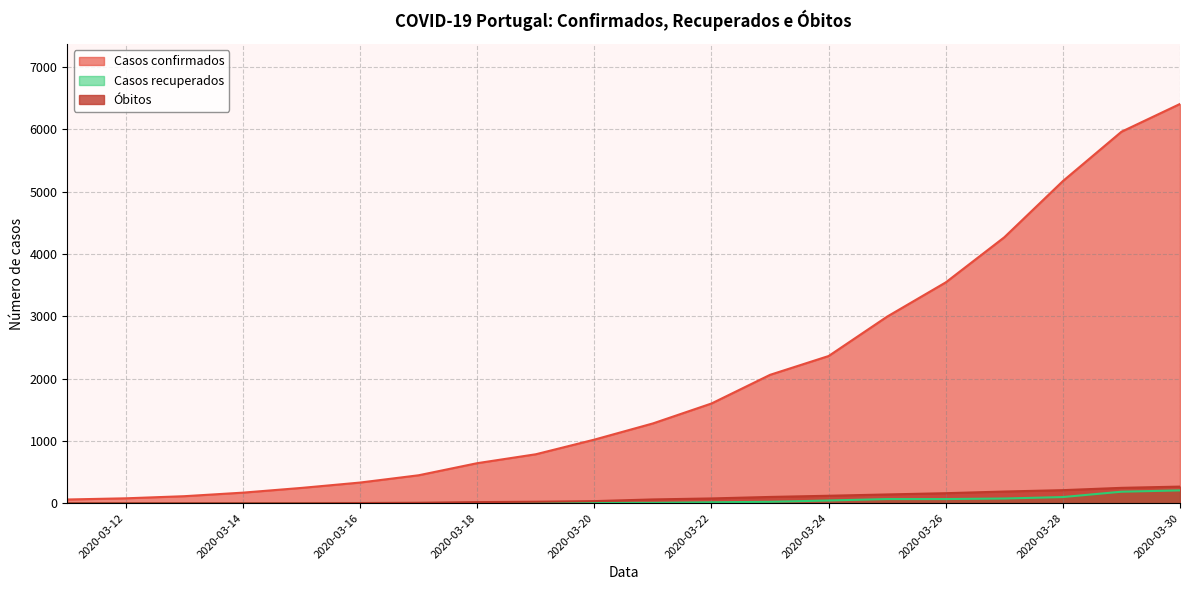

Between 2020-03-16 and 2020-03-20, which is larger?

2020-03-20